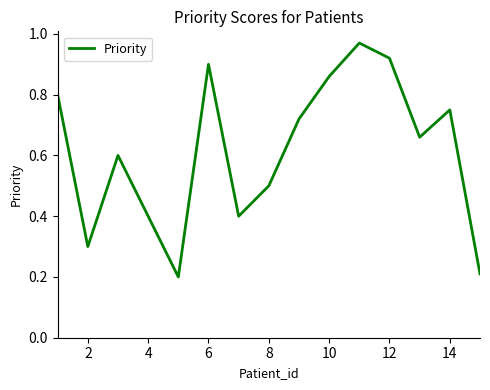

How many lines are shown in the chart?

1